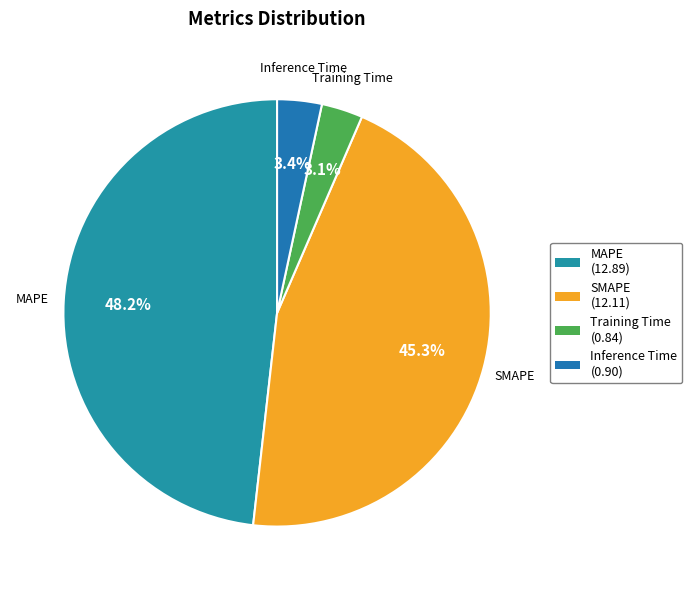

Which category has the smallest portion of the pie?

Training Time